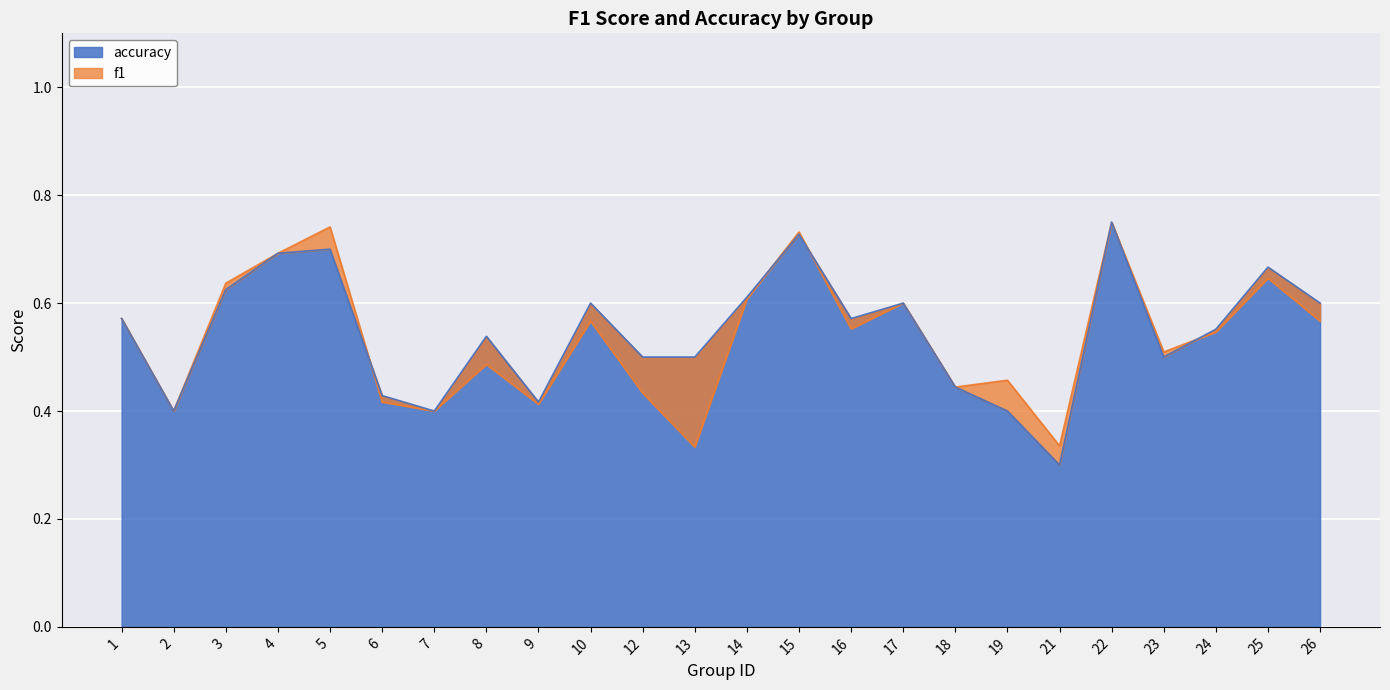

How many series are shown in this chart?

2